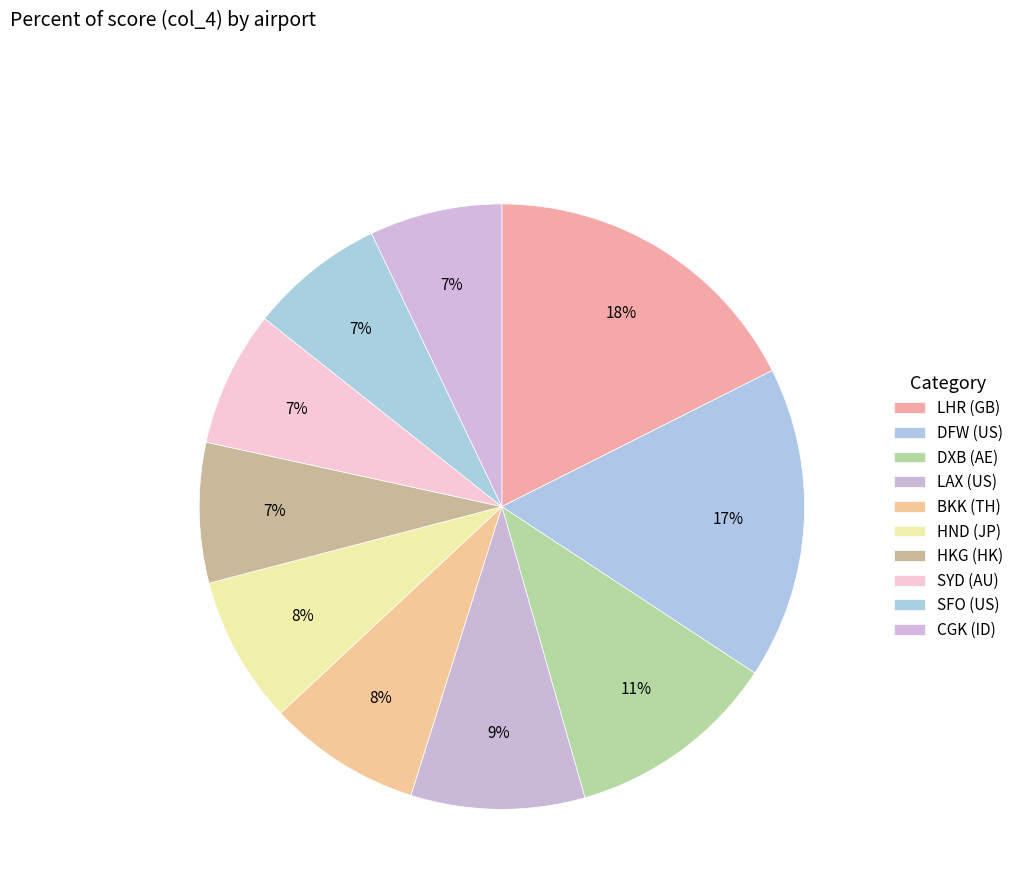

To the nearest percent, what percentage of the pie is DFW (US)?

17%